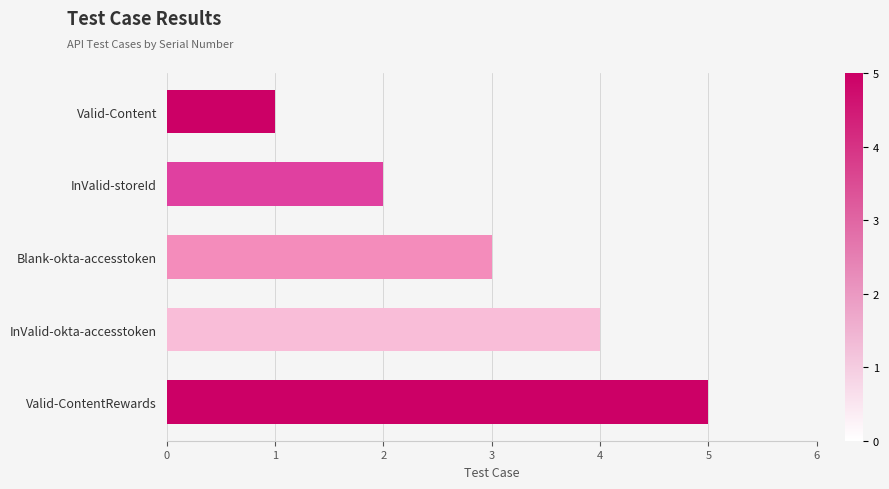

The chart shows a value of 3 at Blank-okta-accesstoken. True or false?

True